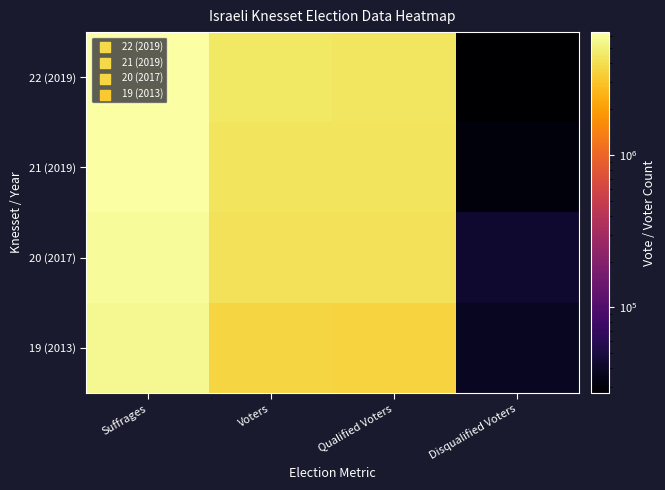

At how many categories does at least one series exceed 2605933?

3